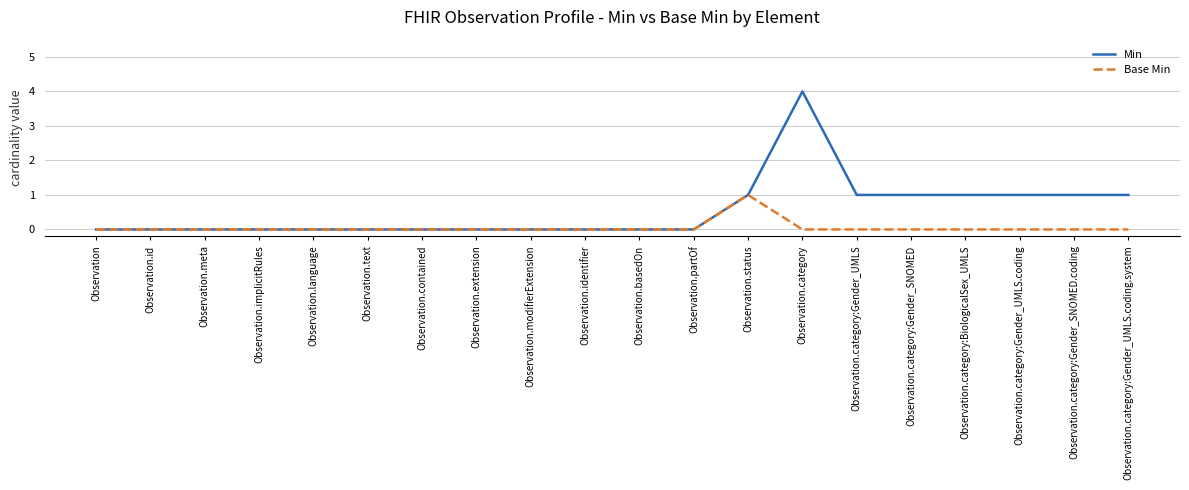

The Min series shows 2 at Observation.meta. True or false?

False